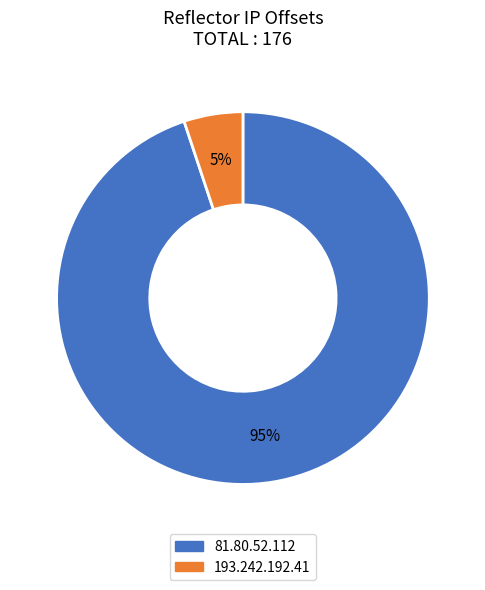

True or false: 193.242.192.41 accounts for 5% of the total.

True